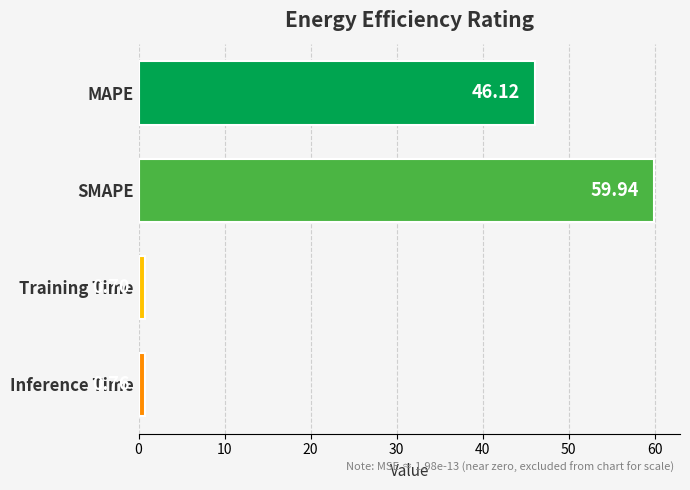

What is the difference between the values at MAPE and Training Time?

45.4